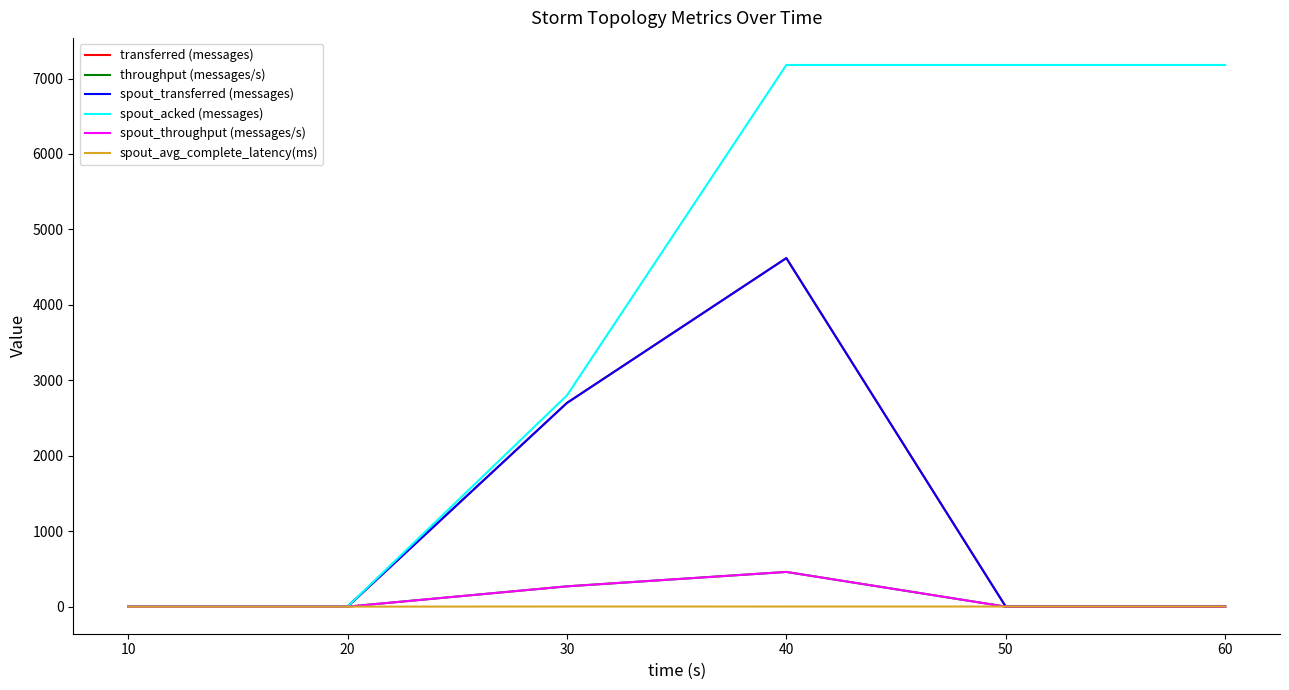

Reading right to left, list all the values displayed in this chart.

transferred (messages): 60=0.0	50=0.0	40=4620.0	30=2700.0	20=0.0	10=0.0
throughput (messages/s): 60=0.0	50=0.0	40=460.0	30=269.0	20=0.0	10=0.0
spout_transferred (messages): 60=0.0	50=0.0	40=4620.0	30=2700.0	20=0.0	10=0.0
spout_acked (messages): 60=7180.0	50=7180.0	40=7180.0	30=2800.0	20=0.0	10=0.0
spout_throughput (messages/s): 60=0.0	50=0.0	40=460.0	30=269.0	20=0.0	10=0.0
spout_avg_complete_latency(ms): 60=1.5	50=1.5	40=1.5	30=1.8	20=0.0	10=0.0